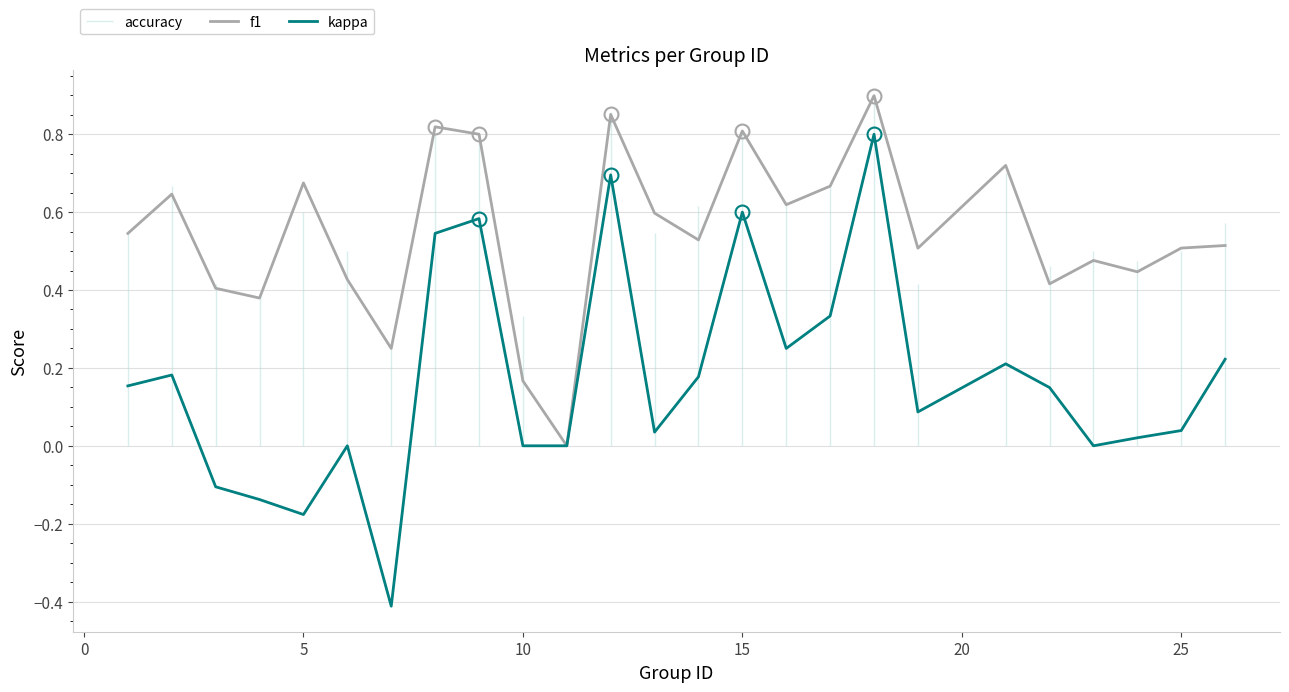

True or false: kappa has more than 2 points higher than both neighbors.

True